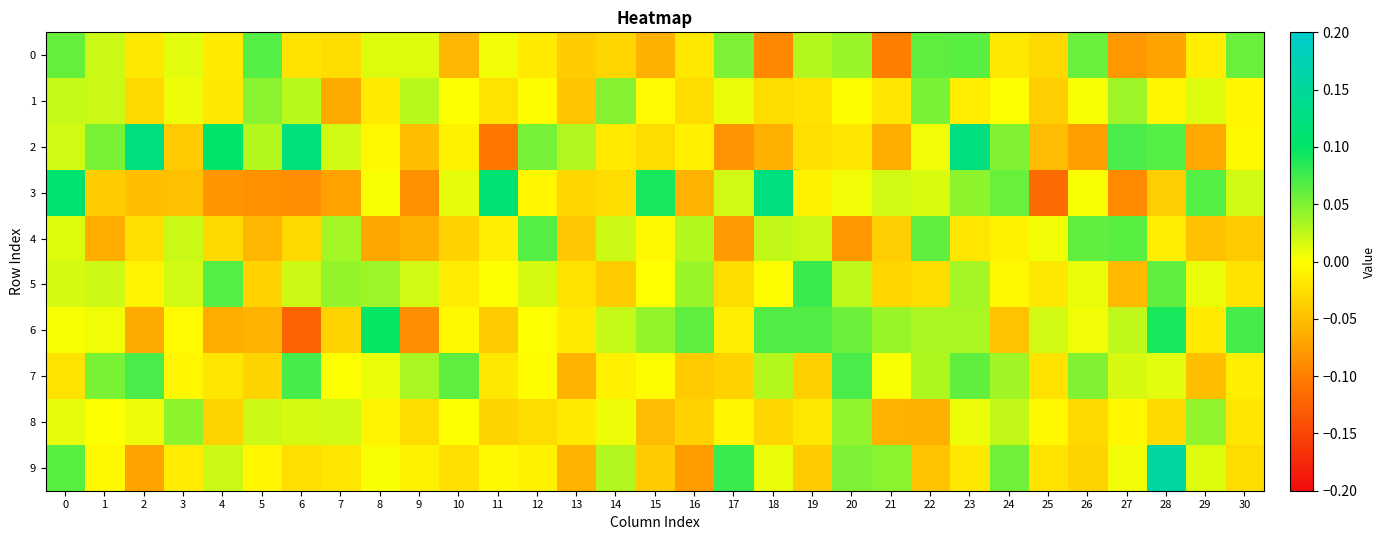

How many distinct data groups are displayed?

10